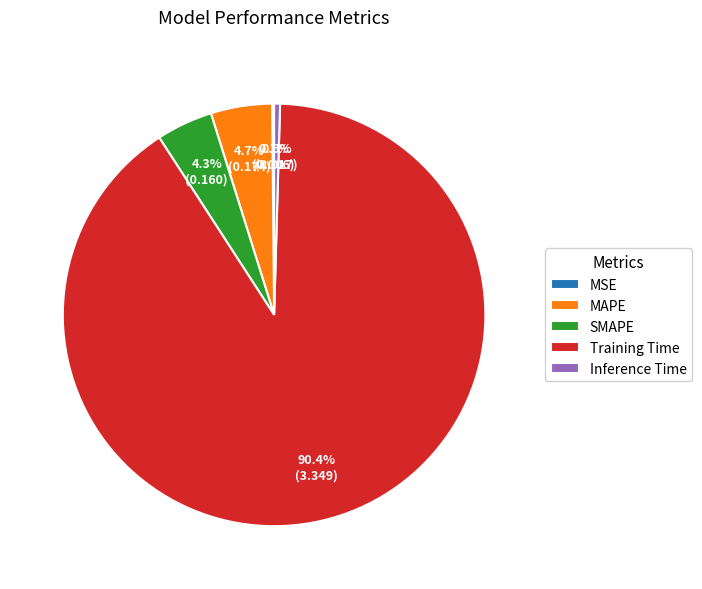

How much of the chart is everything except SMAPE?

95.7%